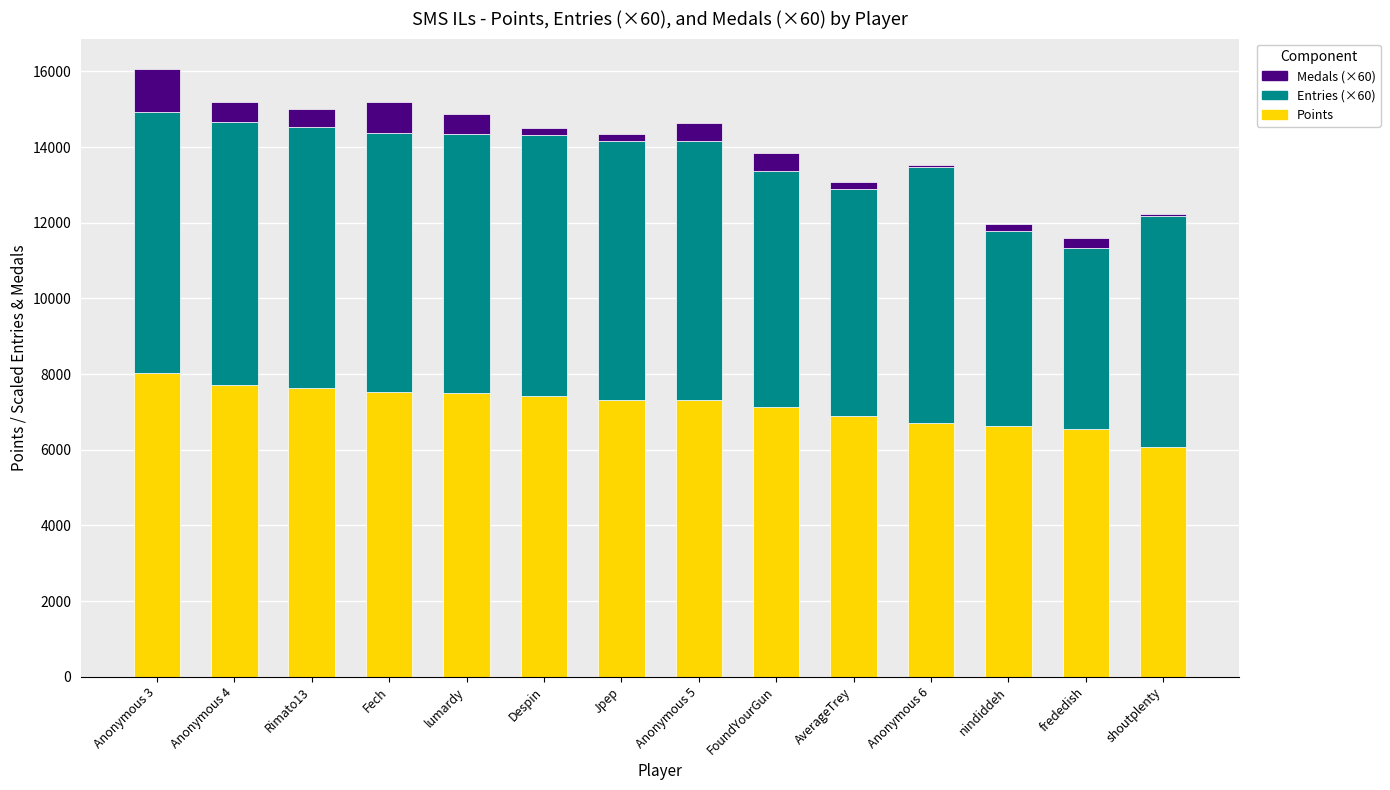

What is the highest value of the Points series?

8027